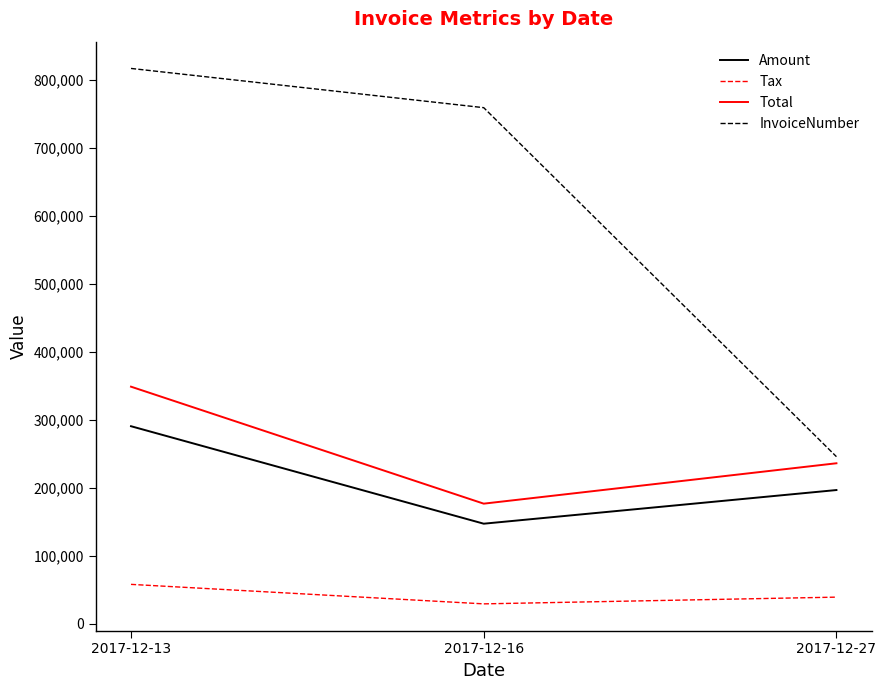

Where does the Total series first go above 236220?

2017-12-13